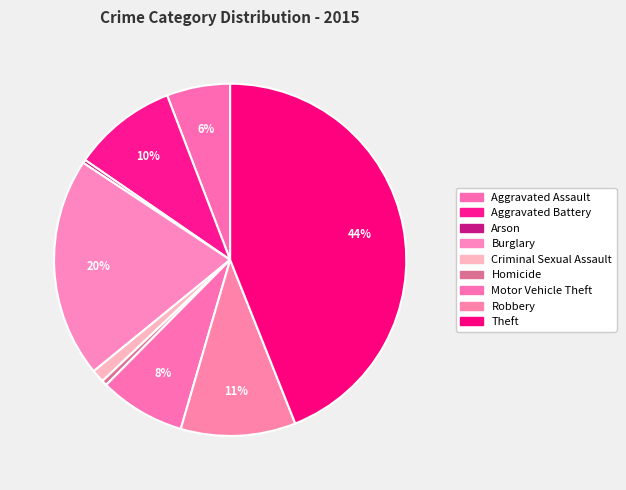

To the nearest percent, what is the difference between the largest and smallest slice percentages?

44%